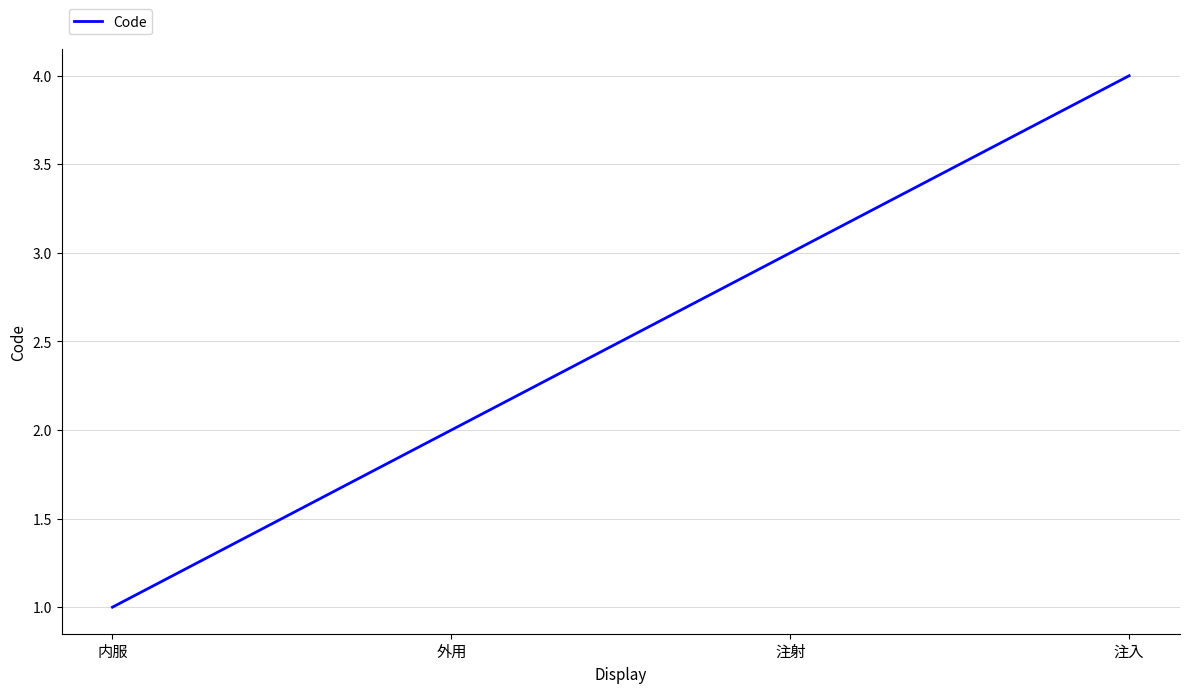

What is the difference between the second highest and second lowest values?

1